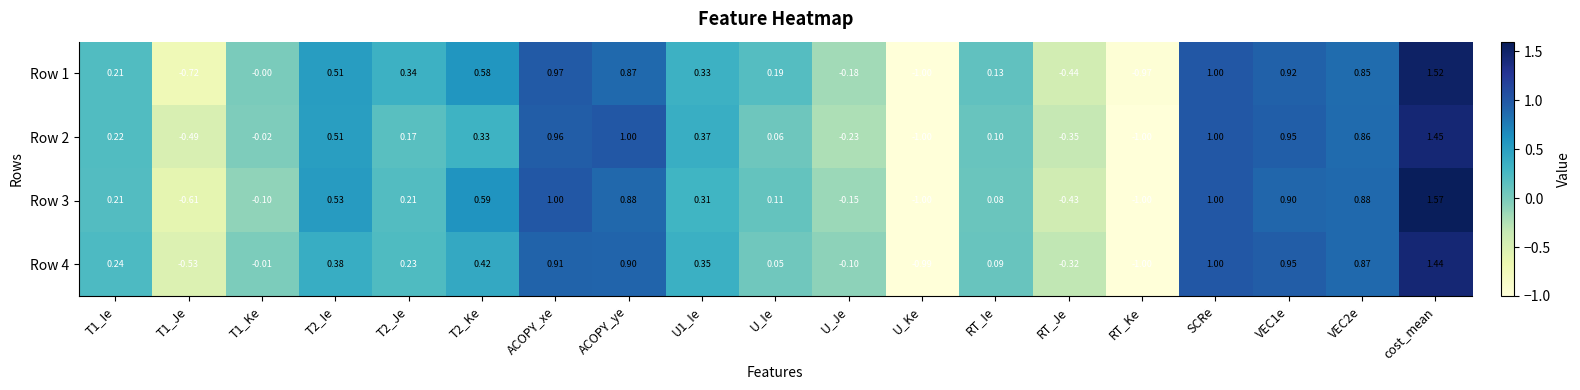

At which label does Row 4 reach its minimum?

RT_Ke